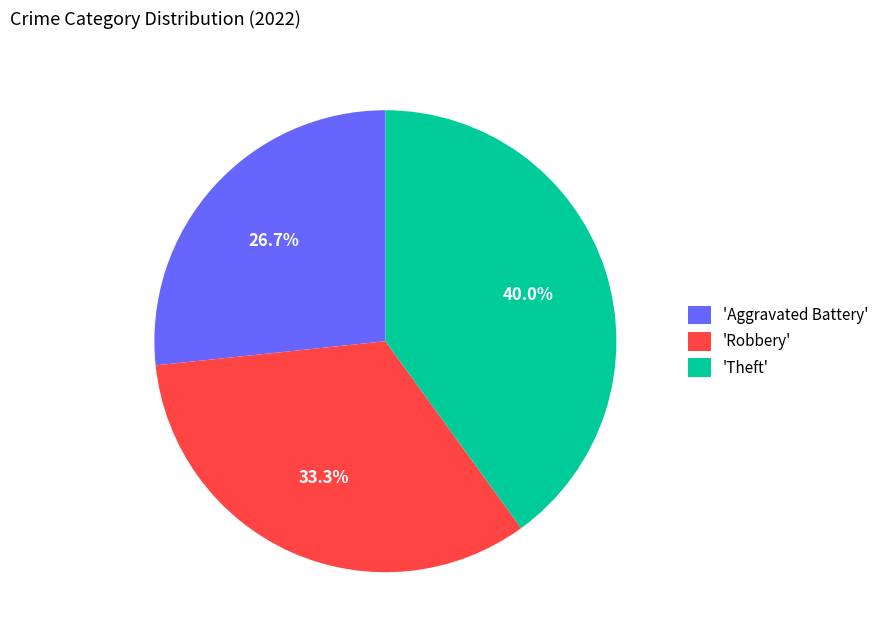

To the nearest percent, what is the difference between the largest and smallest slice percentages?

13%